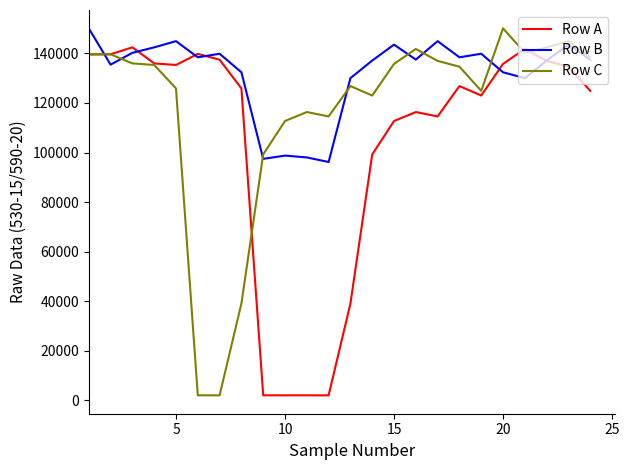

Which series has the largest total across all categories?

Row B